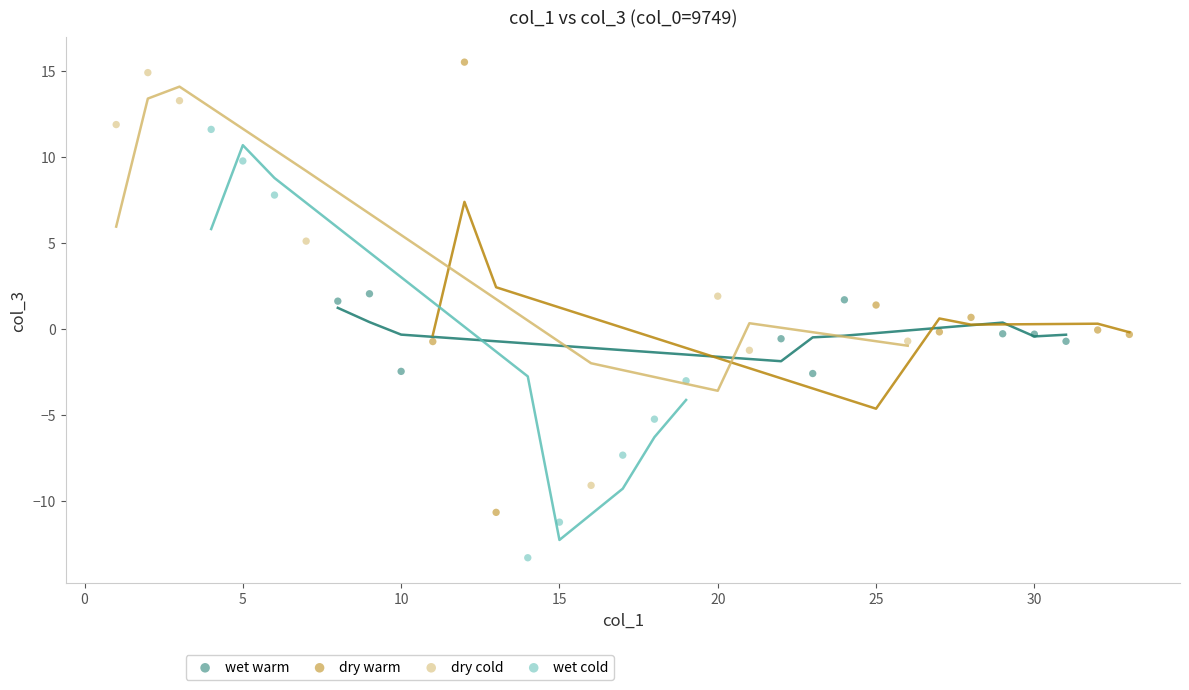

Which series reaches the minimum Y coordinate?

wet cold